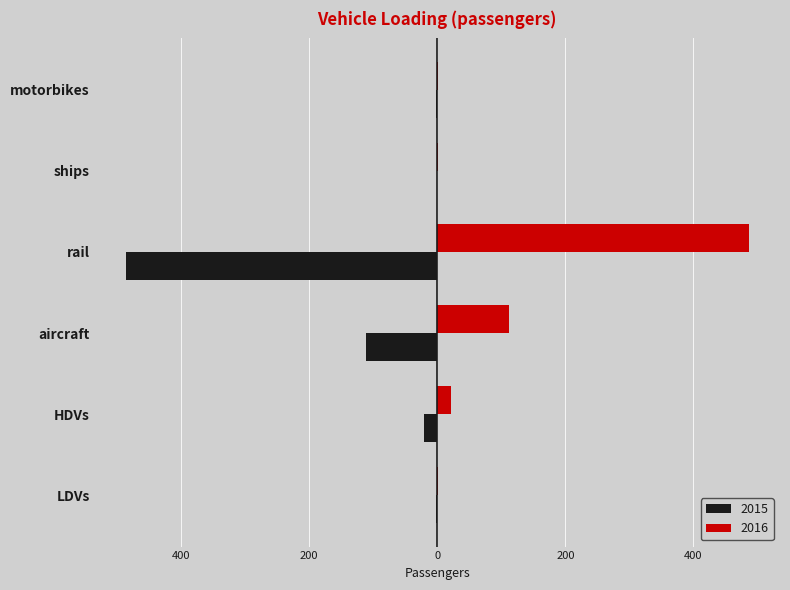

At how many categories does at least one series exceed 355?

1